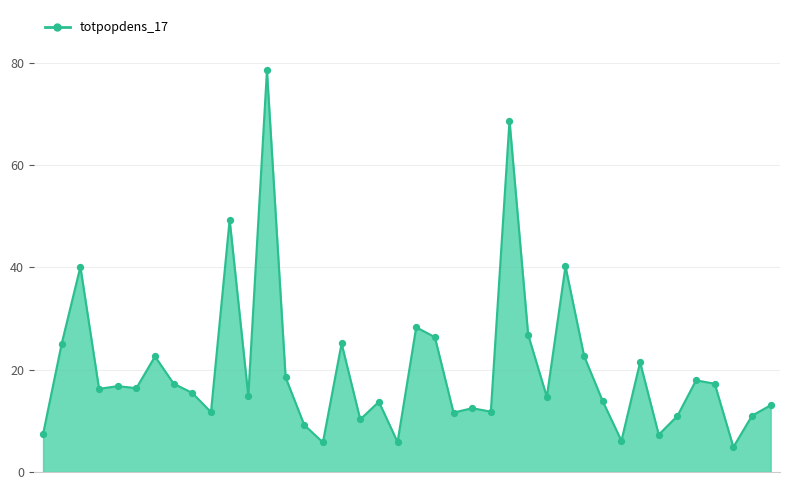

What is the smallest value displayed?

4.9